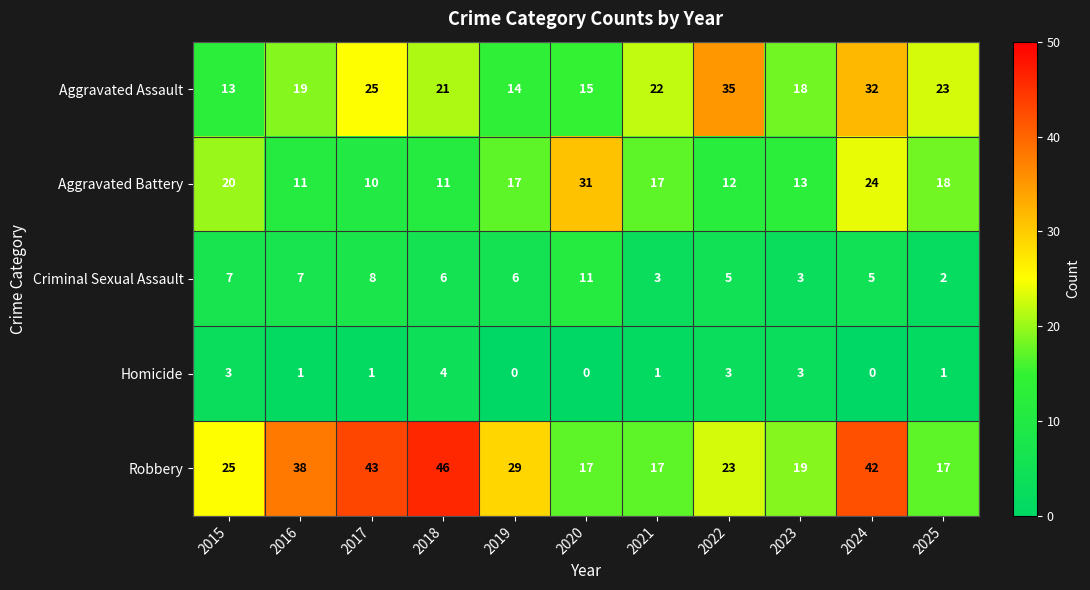

The value of Criminal Sexual Assault at 2025 is 2. True or false?

True